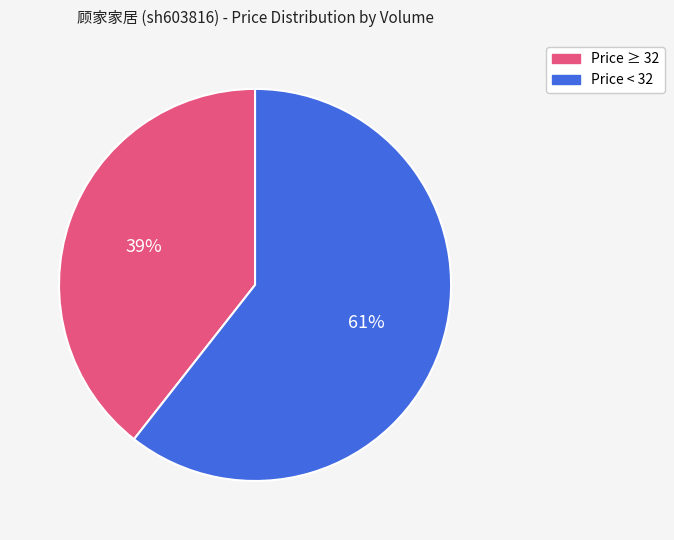

To the nearest percent, what is the average slice percentage?

50%